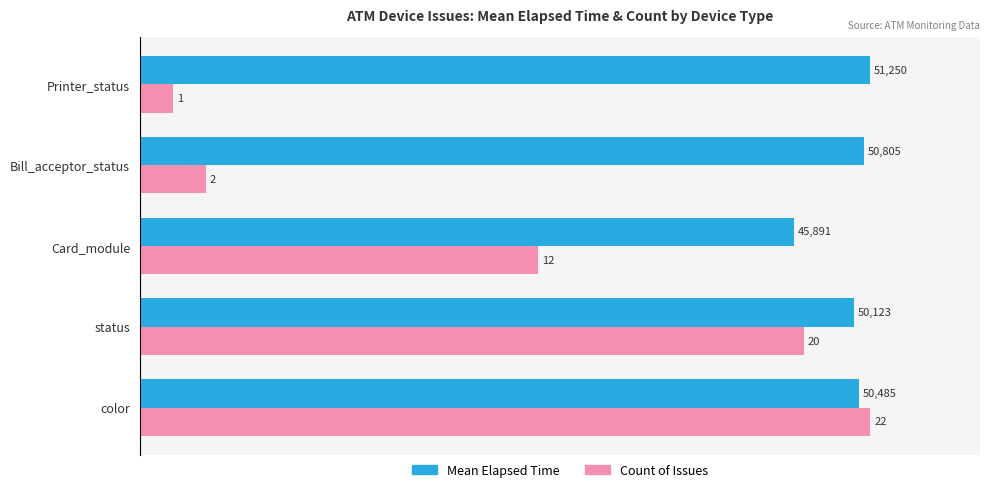

What are all the series names shown in the legend?

Mean Elapsed Time, Count of Issues